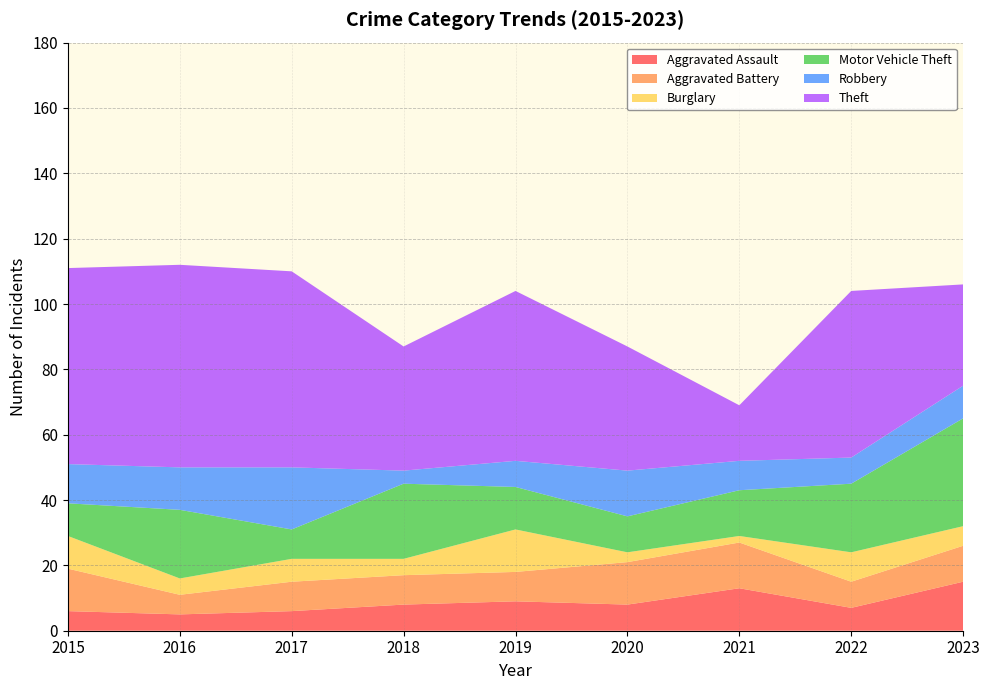

Reading right to left, transcribe all the data shown in this chart.

Aggravated Assault: 2023=15	2022=7	2021=13	2020=8	2019=9	2018=8	2017=6	2016=5	2015=6
Aggravated Battery: 2023=11	2022=8	2021=14	2020=13	2019=9	2018=9	2017=9	2016=6	2015=13
Burglary: 2023=6	2022=9	2021=2	2020=3	2019=13	2018=5	2017=7	2016=5	2015=10
Motor Vehicle Theft: 2023=33	2022=21	2021=14	2020=11	2019=13	2018=23	2017=9	2016=21	2015=10
Robbery: 2023=10	2022=8	2021=9	2020=14	2019=8	2018=4	2017=19	2016=13	2015=12
Theft: 2023=31	2022=51	2021=17	2020=38	2019=52	2018=38	2017=60	2016=62	2015=60